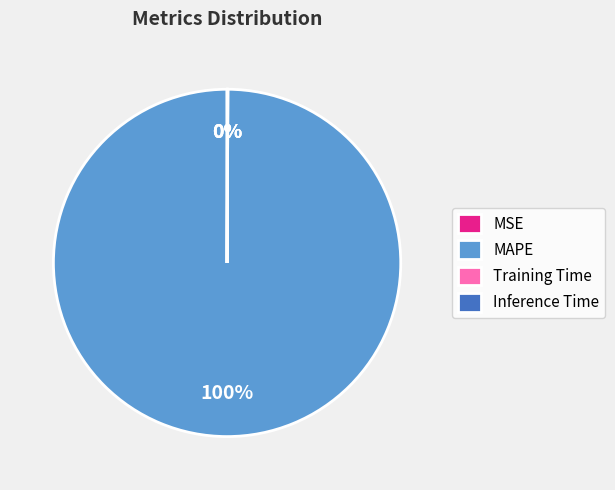

The MAPE slice represents 92% of the pie. True or false?

False